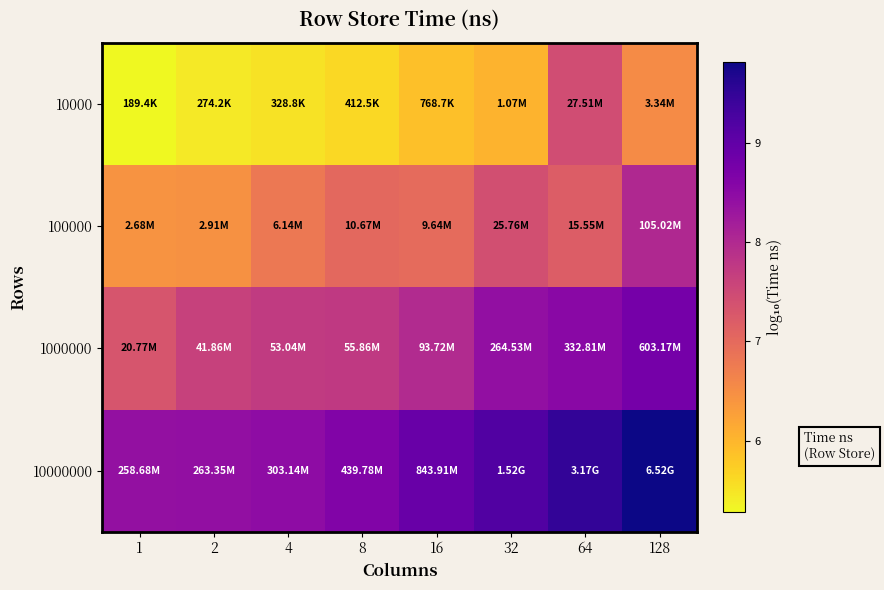

Which label corresponds to the largest value in the chart?

128